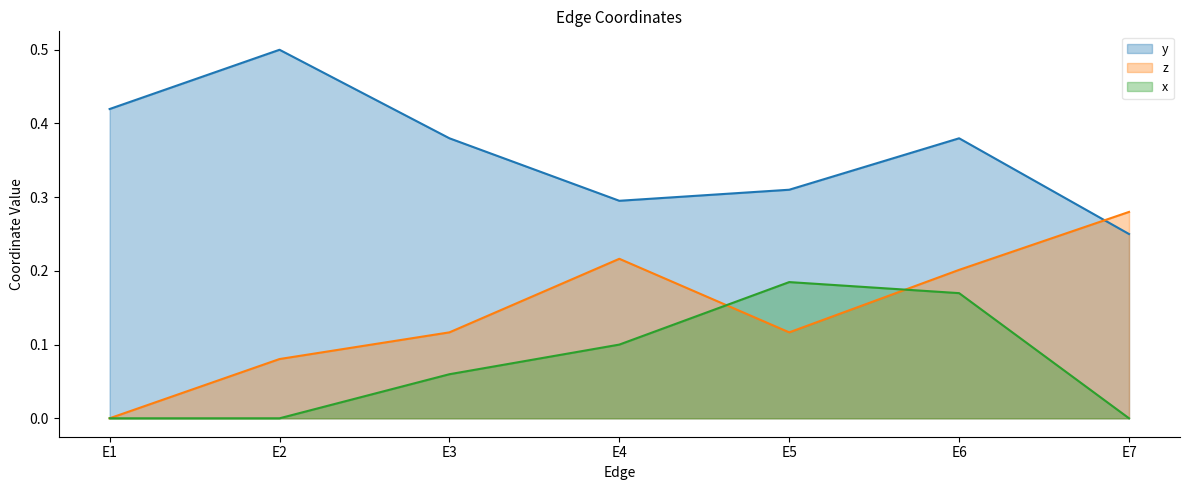

At which category does the chart reach its minimum across all series?

E1